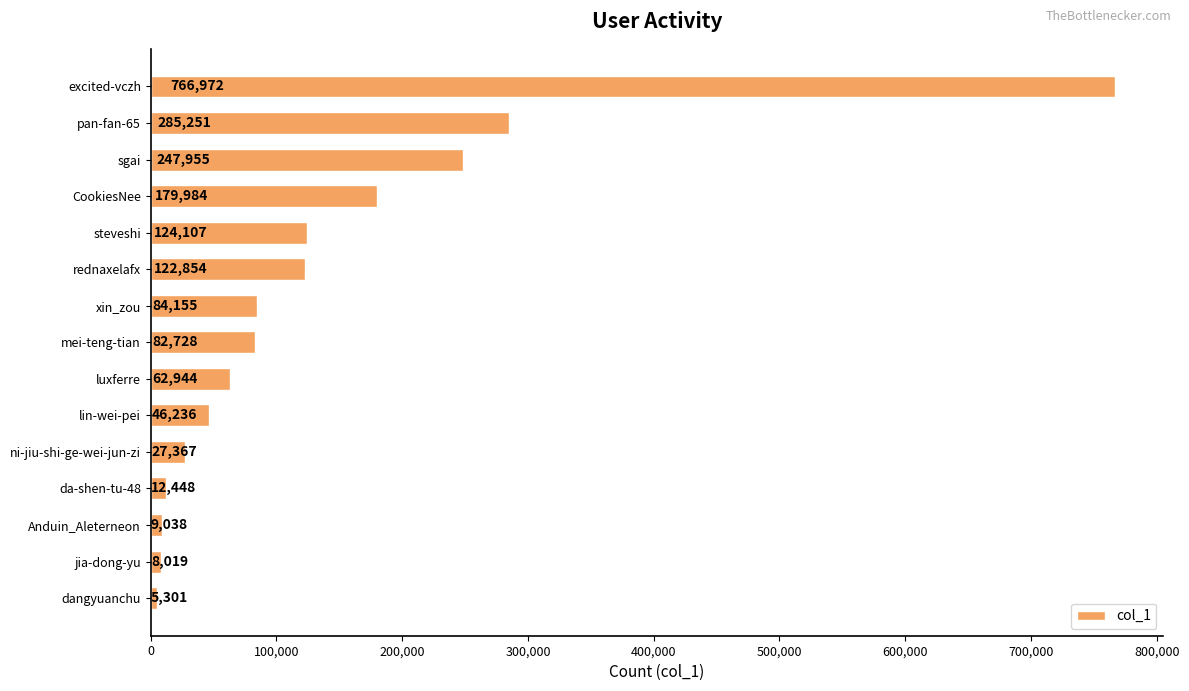

Reading top to bottom, transcribe all the data shown in this chart.

766972	285251	247955	179984	124107	122854	84155	82728	62944	46236	27367	12448	9038	8019	5301